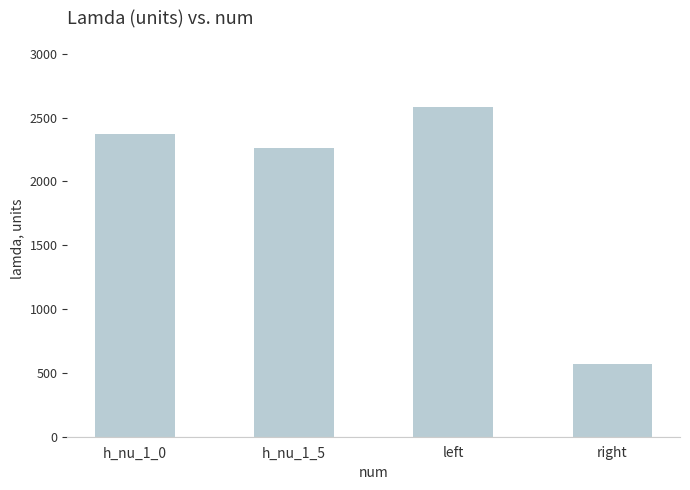

List the labels in order of value, smallest first.

right, h_nu_1_5, h_nu_1_0, left